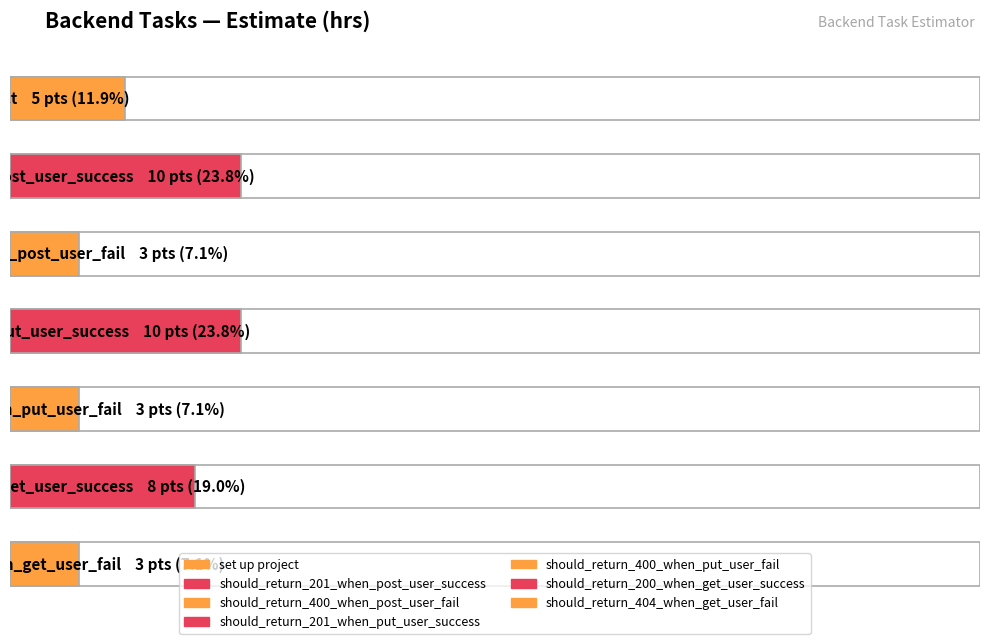

What is the label of the 1st bar from the right?

should_return_404_when_get_user_fail